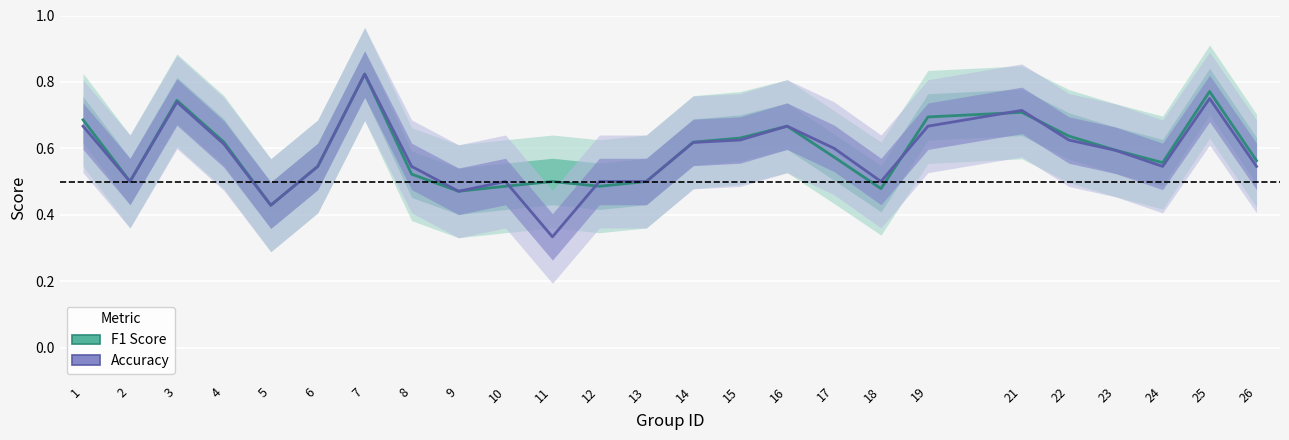

What is the lowest value of the Accuracy series?

0.3